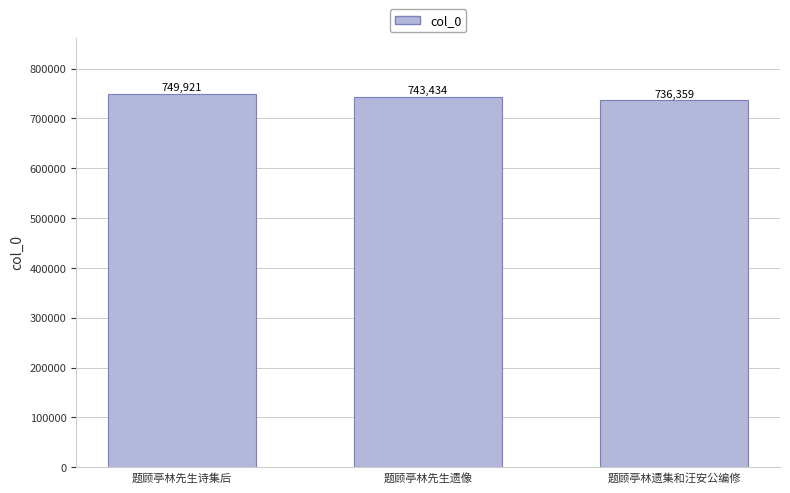

Are the bars horizontal?

No